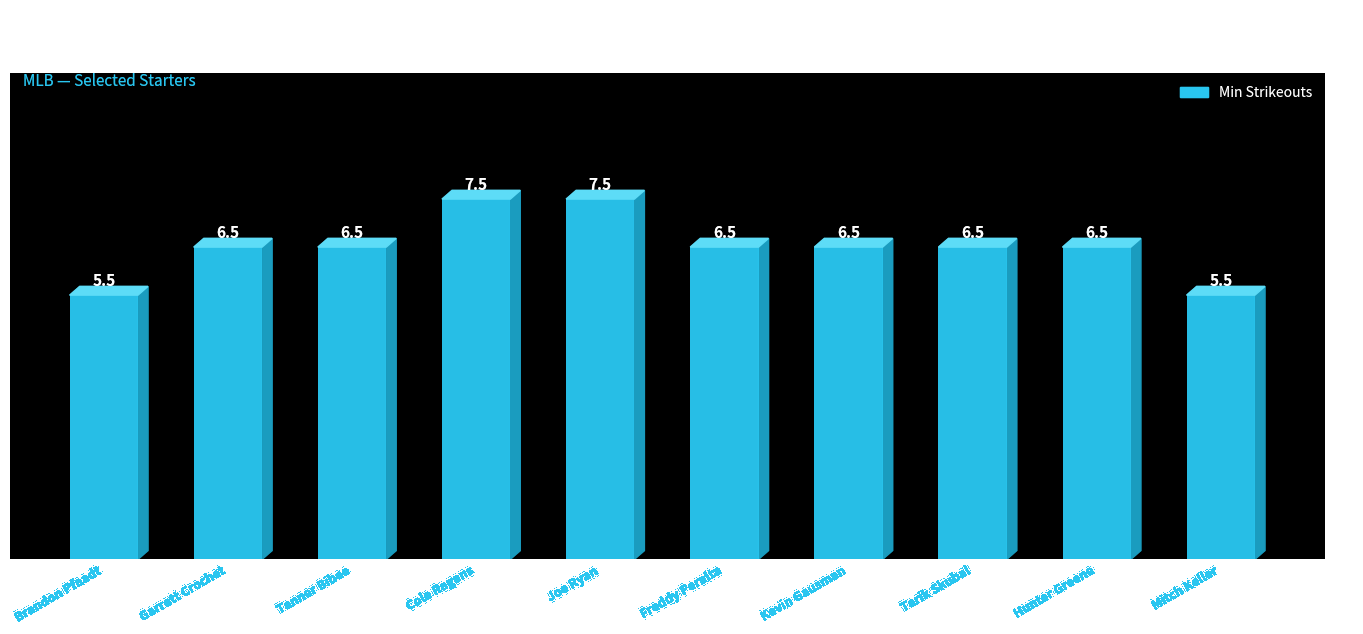

What is the approximate value at Joe Ryan?

7.5